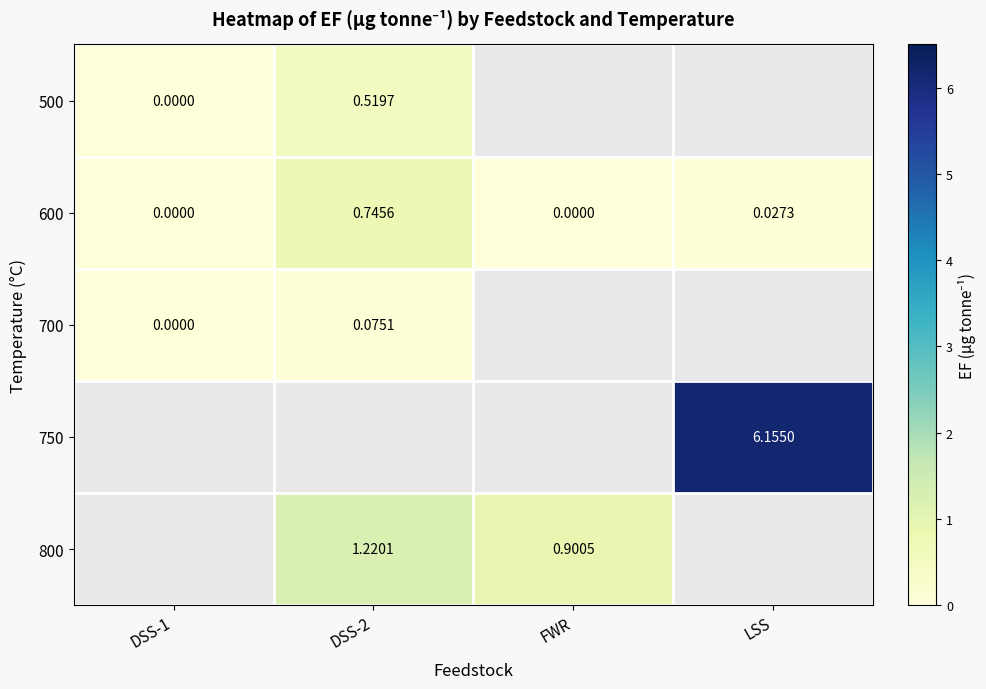

How many values in the 600 series exceed 0?

2